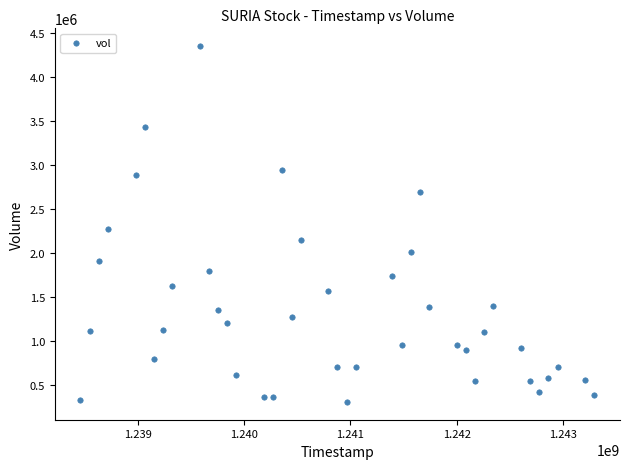

What is the range of Y values (max minus min)?

4039442